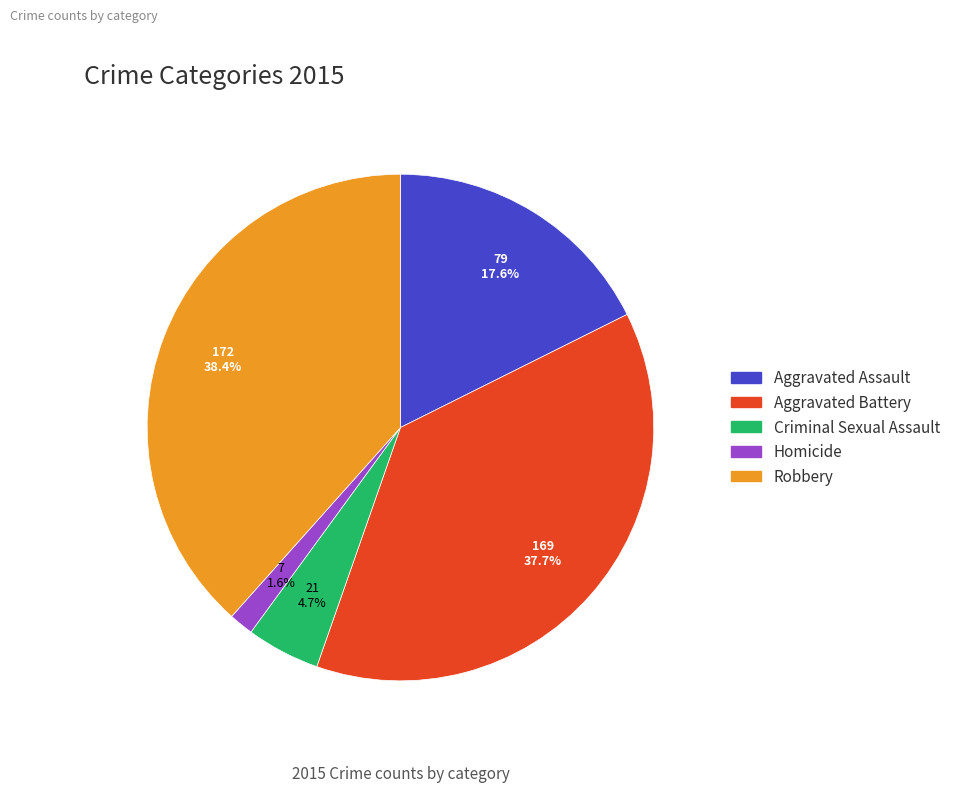

Which has a higher value, Homicide or Robbery?

Robbery